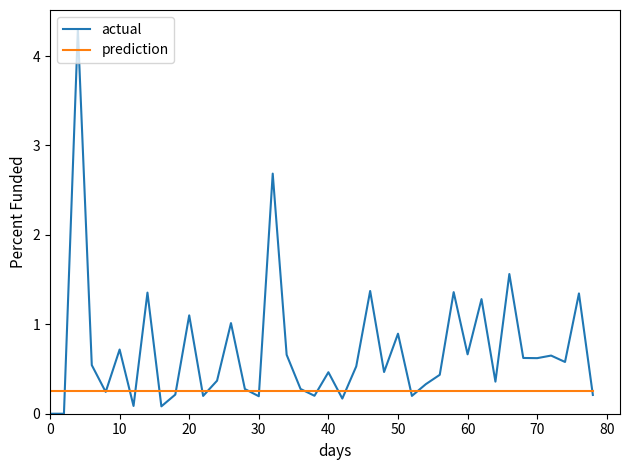

Rank the series by their maximum value, from highest to lowest.

actual, prediction